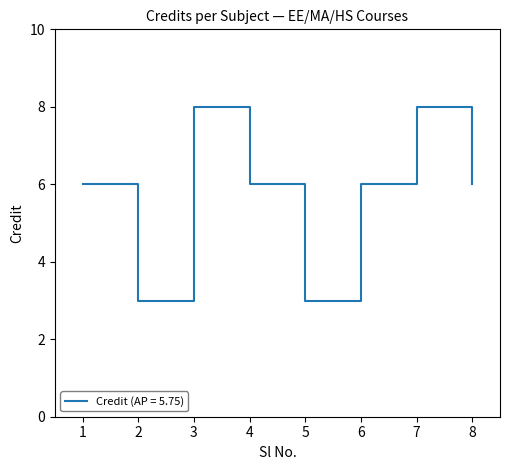

What is the minimum value shown in the chart?

3